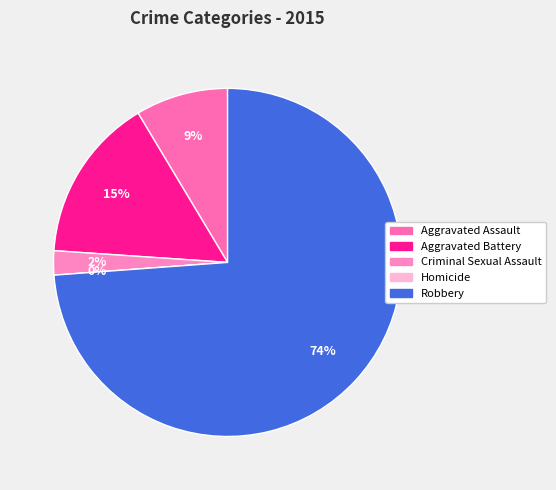

Between Aggravated Battery and Robbery, which is larger?

Robbery